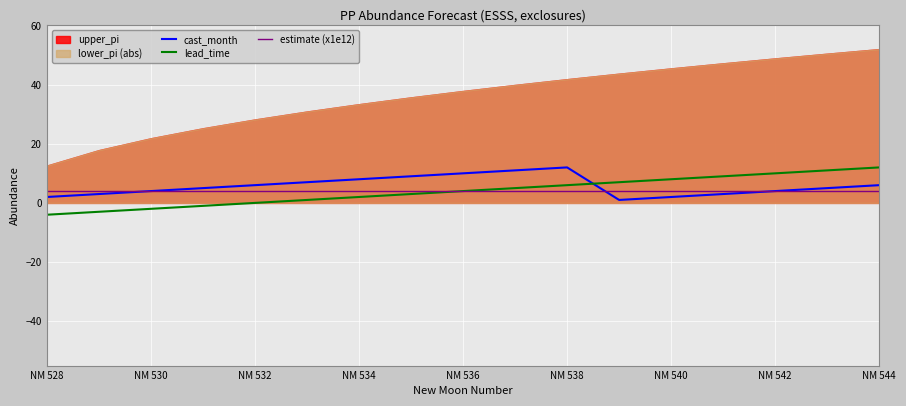

At which label is estimate (x1e12) closest to 4?

NM 528